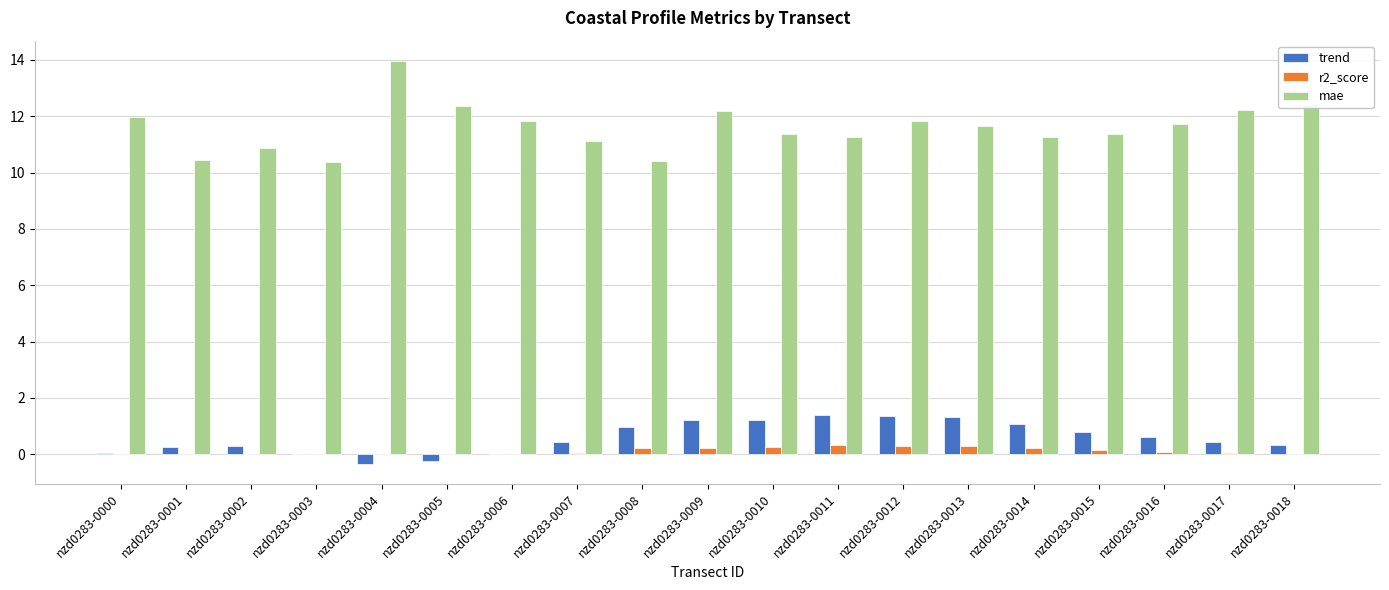

Which series has the largest total across all categories?

mae